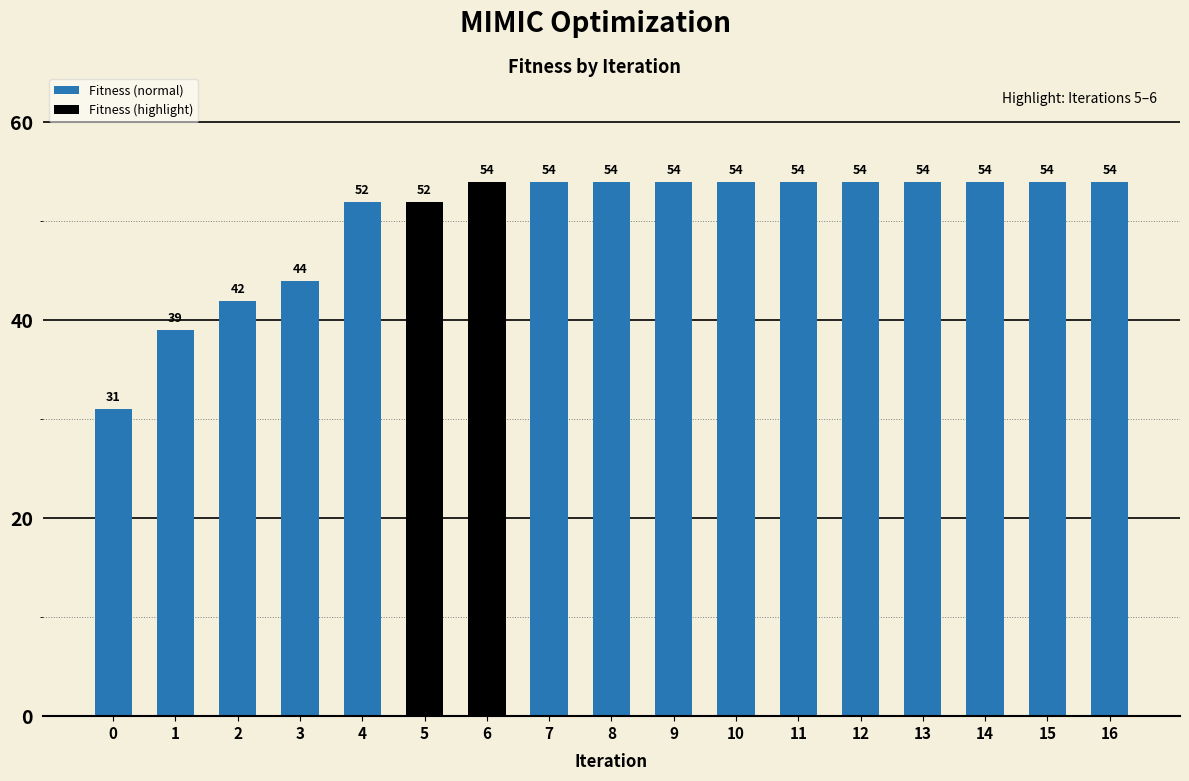

What is the average value?

50